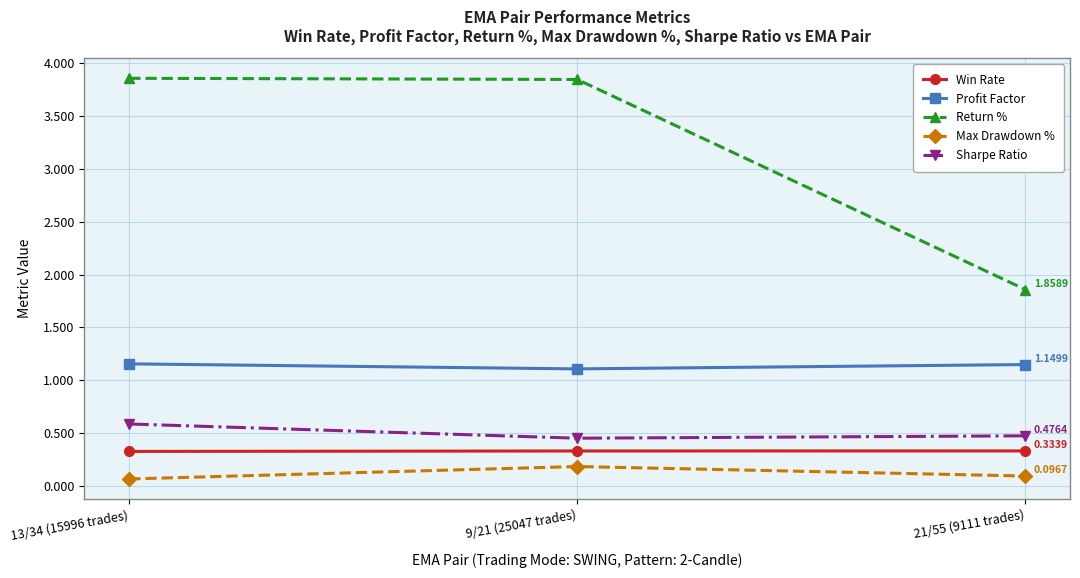

Count the Return % values in the range 1 to 3.

1